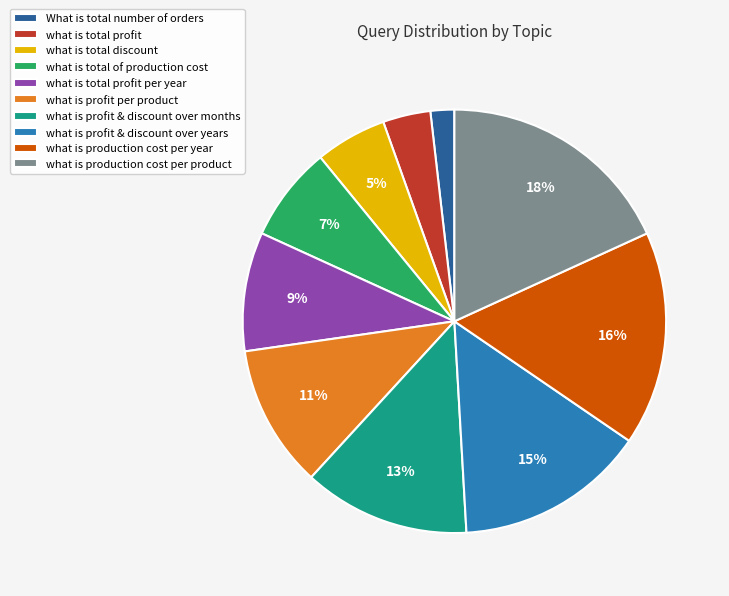

Combined, do what is profit per product and what is profit & discount over years account for over 50%?

No